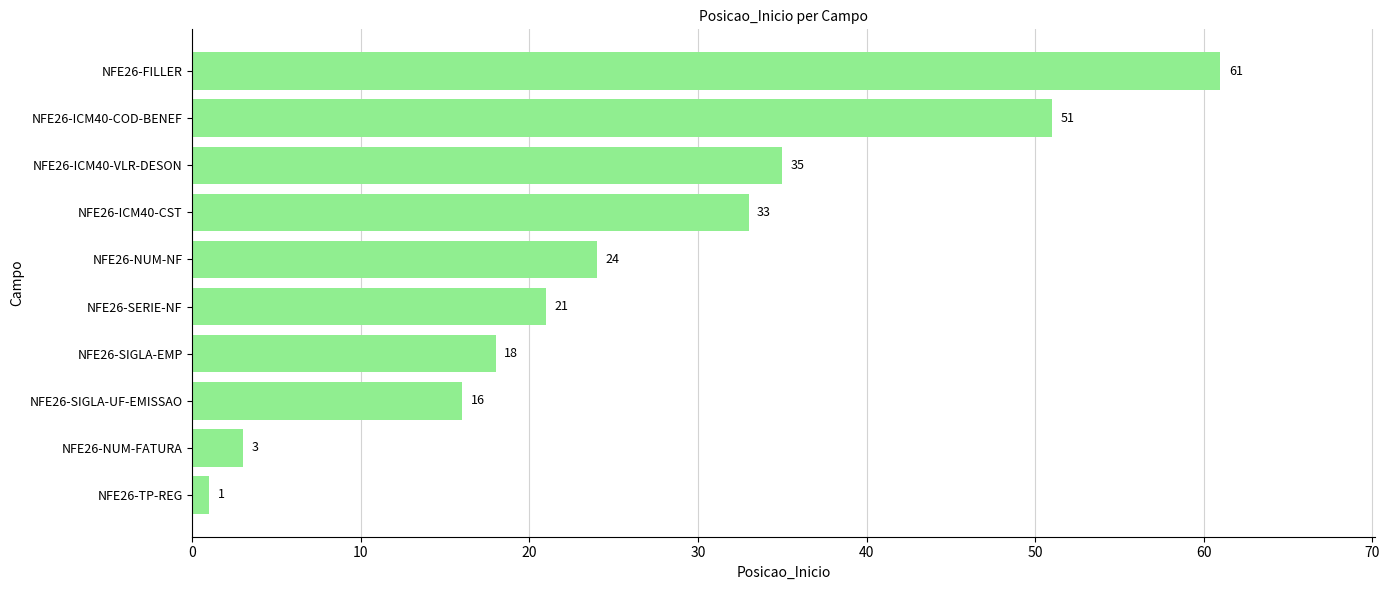

At which category does the chart reach its peak across all series?

NFE26-FILLER